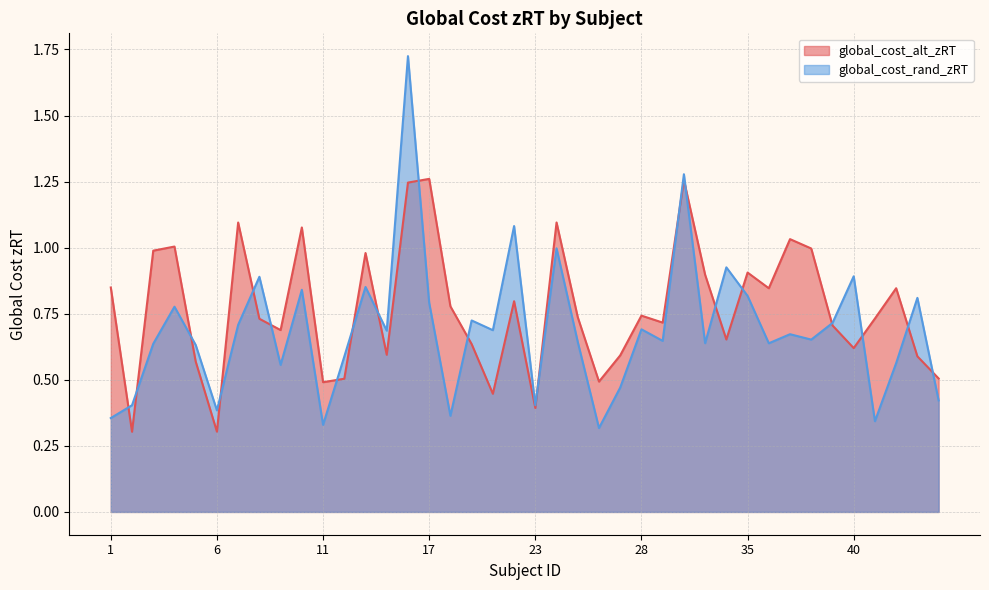

Where is global_cost_alt_zRT nearest to the value 0?

2